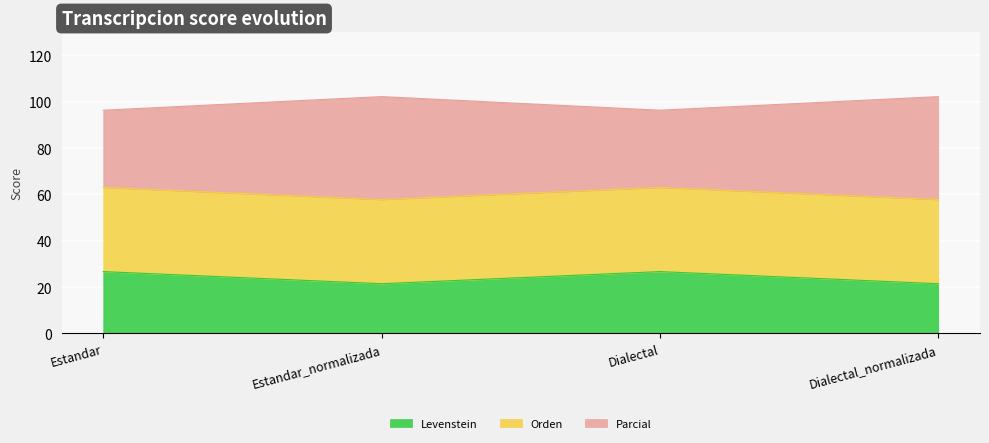

True or false: Parcial and Levenstein cross at least once.

False